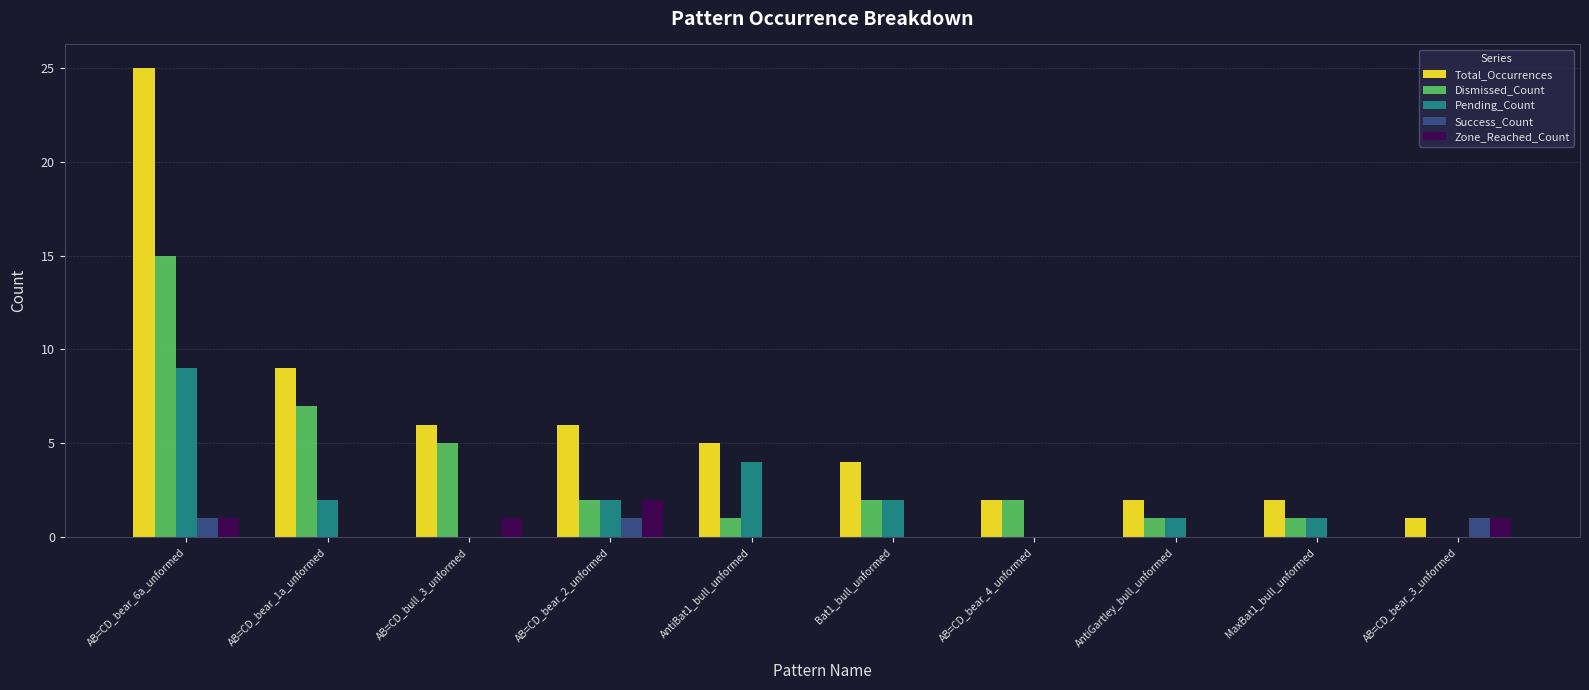

Reading left to right, transcribe all the data shown in this chart.

Total_Occurrences: AB=CD_bear_6a_unformed=25	AB=CD_bear_1a_unformed=9	AB=CD_bull_3_unformed=6	AB=CD_bear_2_unformed=6	AntiBat1_bull_unformed=5	Bat1_bull_unformed=4	AB=CD_bear_4_unformed=2	AntiGartley_bull_unformed=2	MaxBat1_bull_unformed=2	AB=CD_bear_3_unformed=1
Dismissed_Count: AB=CD_bear_6a_unformed=15	AB=CD_bear_1a_unformed=7	AB=CD_bull_3_unformed=5	AB=CD_bear_2_unformed=2	AntiBat1_bull_unformed=1	Bat1_bull_unformed=2	AB=CD_bear_4_unformed=2	AntiGartley_bull_unformed=1	MaxBat1_bull_unformed=1	AB=CD_bear_3_unformed=0
Pending_Count: AB=CD_bear_6a_unformed=9	AB=CD_bear_1a_unformed=2	AB=CD_bull_3_unformed=0	AB=CD_bear_2_unformed=2	AntiBat1_bull_unformed=4	Bat1_bull_unformed=2	AB=CD_bear_4_unformed=0	AntiGartley_bull_unformed=1	MaxBat1_bull_unformed=1	AB=CD_bear_3_unformed=0
Success_Count: AB=CD_bear_6a_unformed=1	AB=CD_bear_1a_unformed=0	AB=CD_bull_3_unformed=0	AB=CD_bear_2_unformed=1	AntiBat1_bull_unformed=0	Bat1_bull_unformed=0	AB=CD_bear_4_unformed=0	AntiGartley_bull_unformed=0	MaxBat1_bull_unformed=0	AB=CD_bear_3_unformed=1
Zone_Reached_Count: AB=CD_bear_6a_unformed=1	AB=CD_bear_1a_unformed=0	AB=CD_bull_3_unformed=1	AB=CD_bear_2_unformed=2	AntiBat1_bull_unformed=0	Bat1_bull_unformed=0	AB=CD_bear_4_unformed=0	AntiGartley_bull_unformed=0	MaxBat1_bull_unformed=0	AB=CD_bear_3_unformed=1